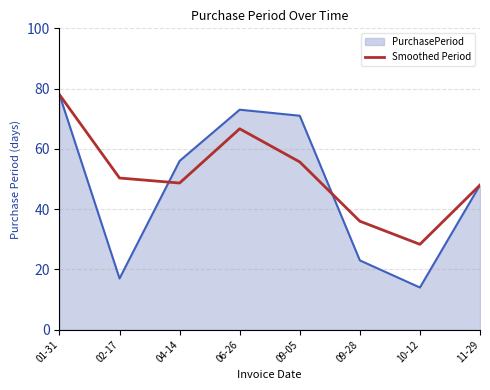

What position from the right is 09-28?

3